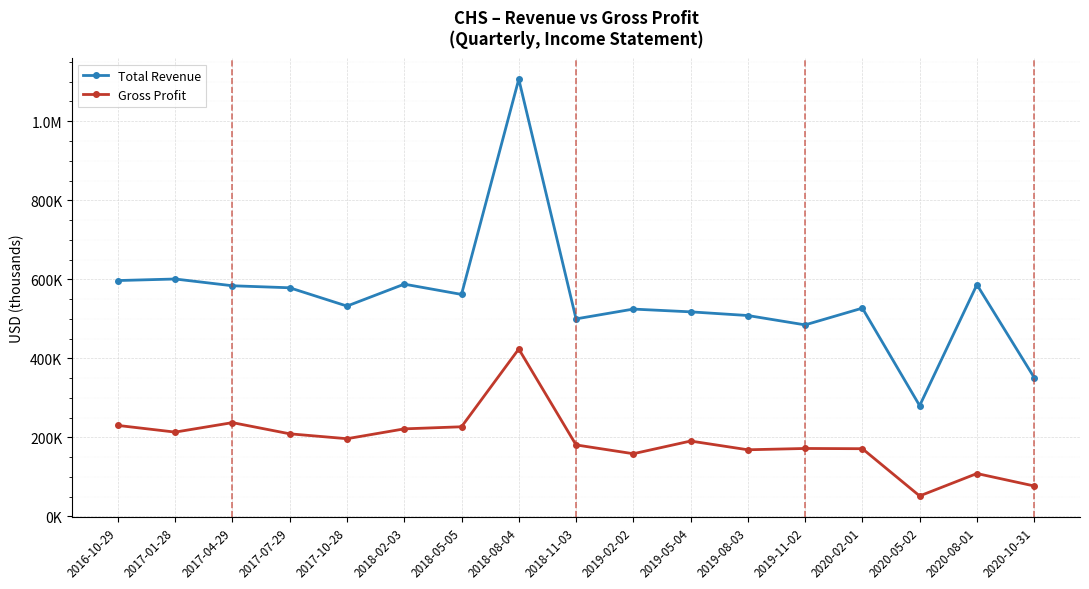

What is the label of the 5th point from the right?

2019-11-02